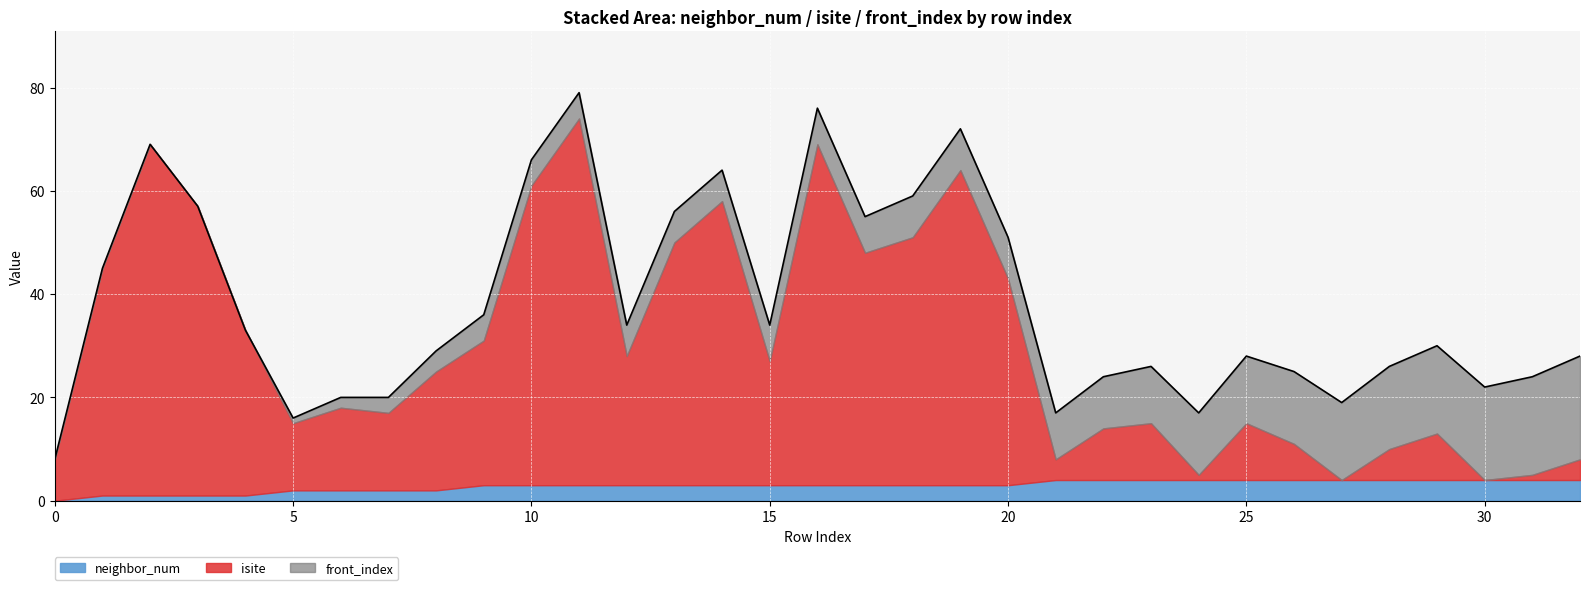

How many series are shown in this chart?

3